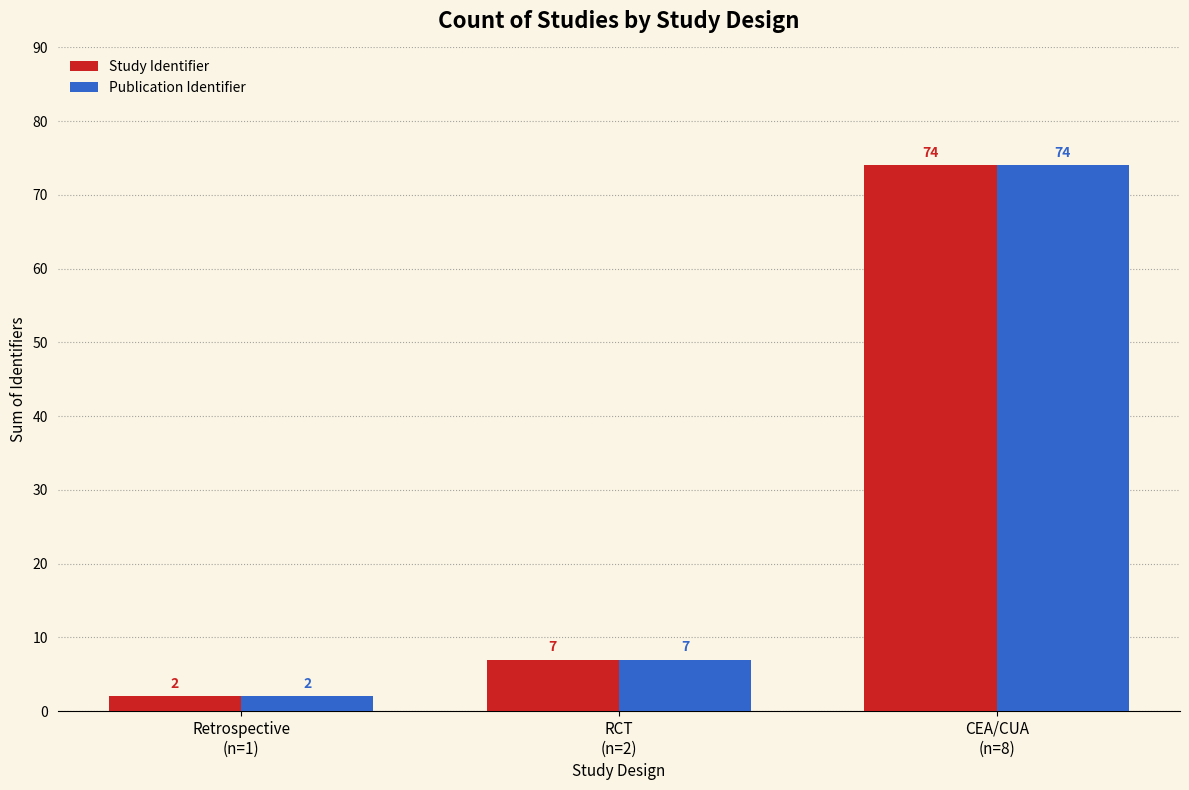

What is the sum of all Publication Identifier values?

83